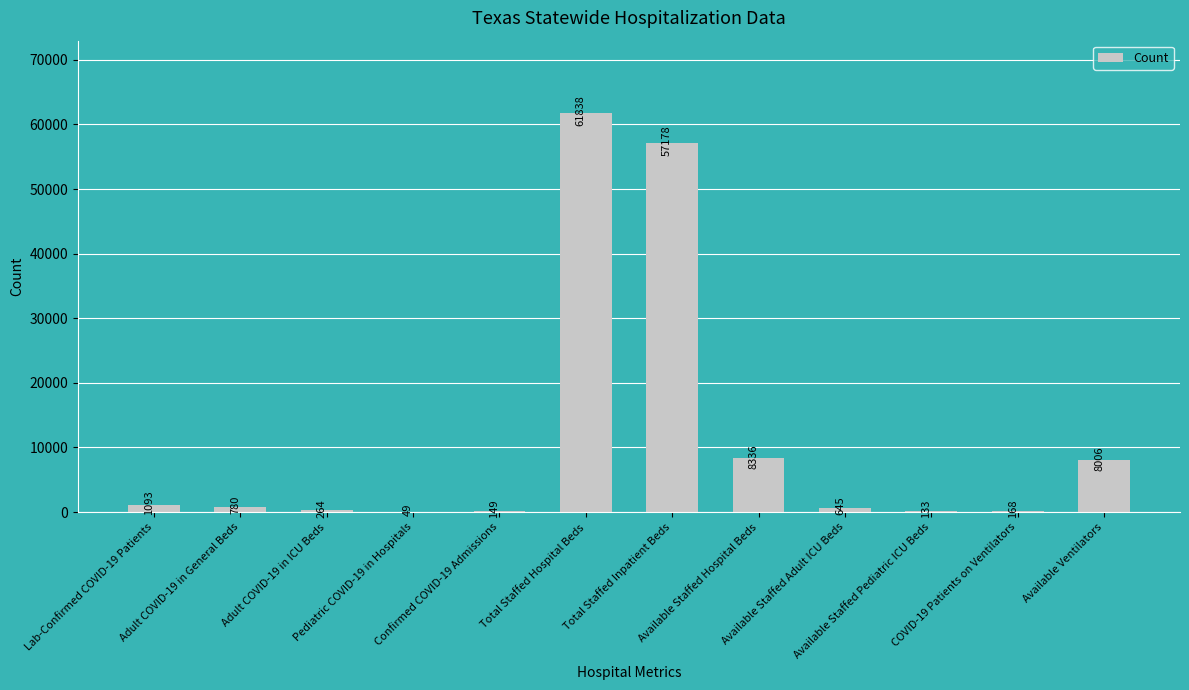

Which has a higher value, Total Staffed Inpatient Beds or Adult COVID-19 in General Beds?

Total Staffed Inpatient Beds